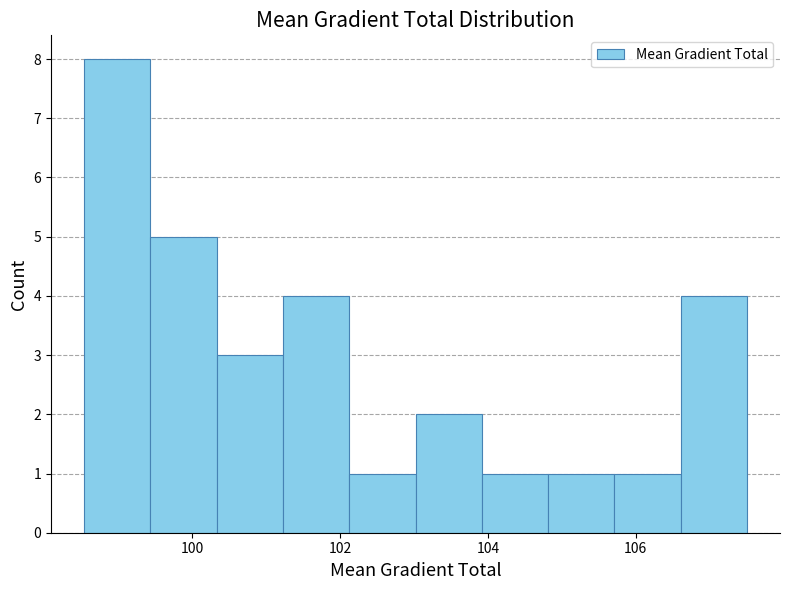

Over which range of the x-axis is the bar tallest?

98.6 to 99.4